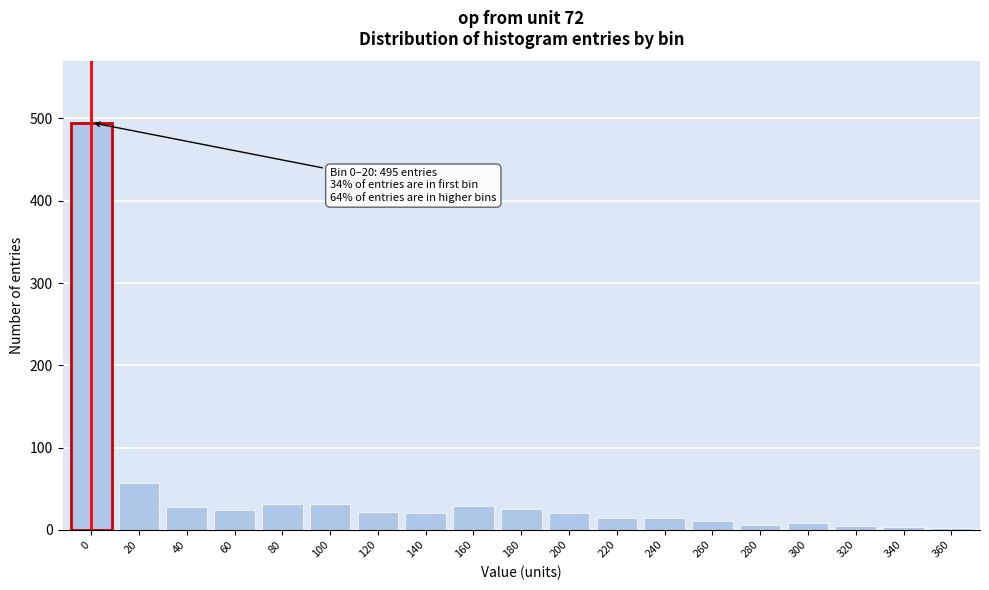

What is the greatest value displayed?

495